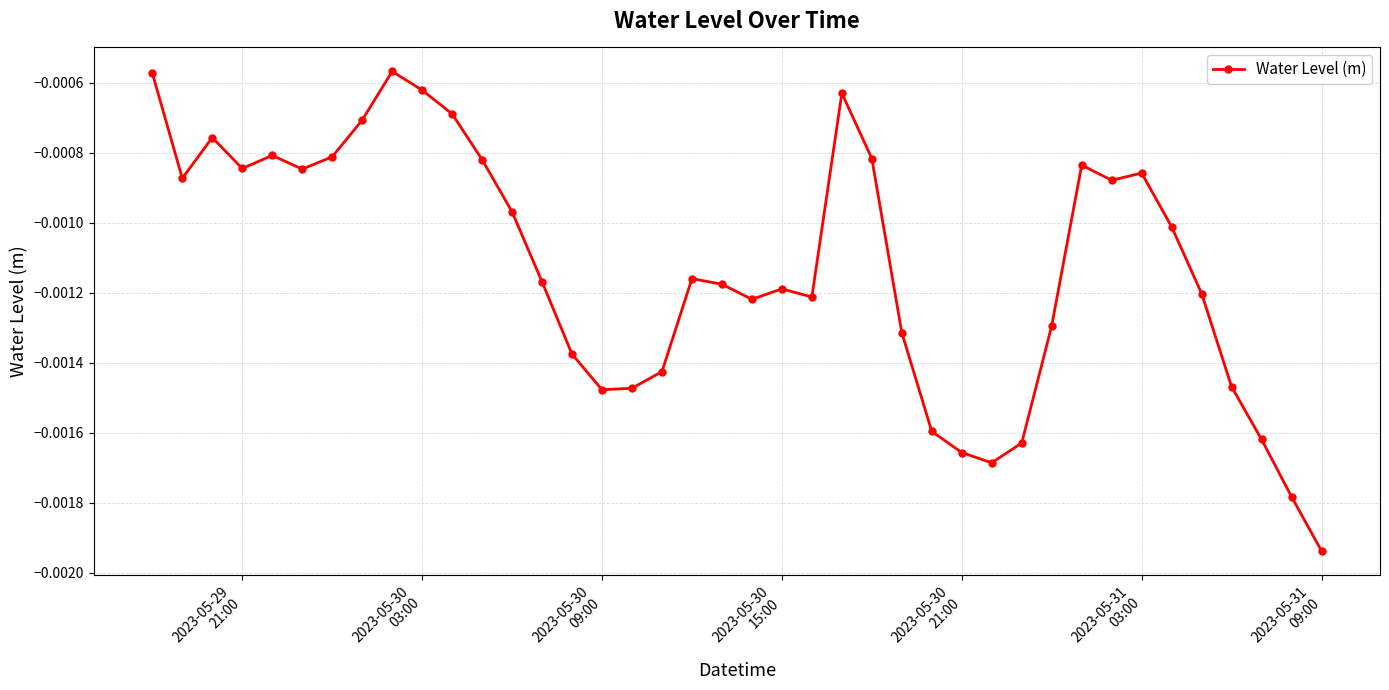

True or false: the data has more than 2 interior local peaks.

True